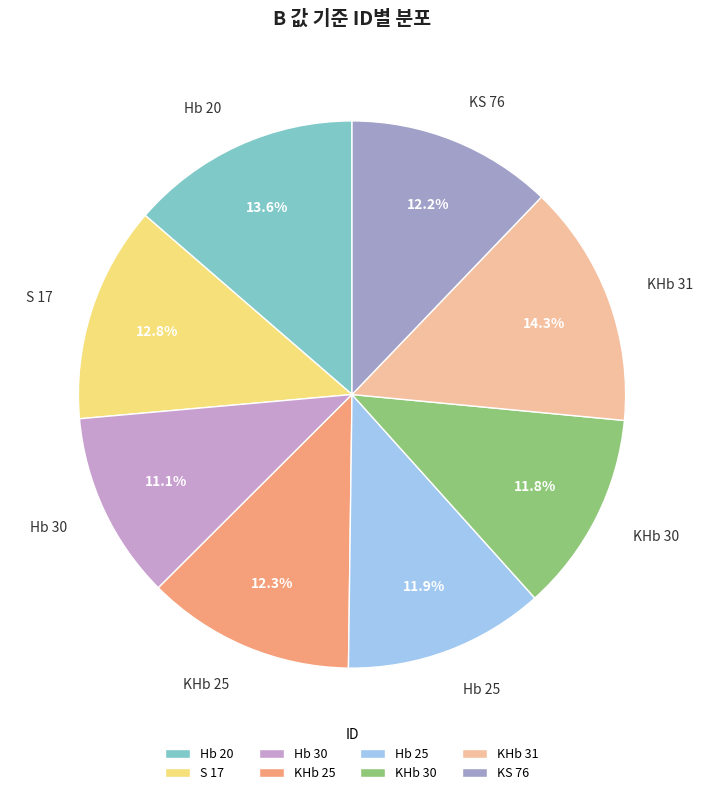

Combined, what portion of the pie is KS 76 and KHb 25?

24.5%